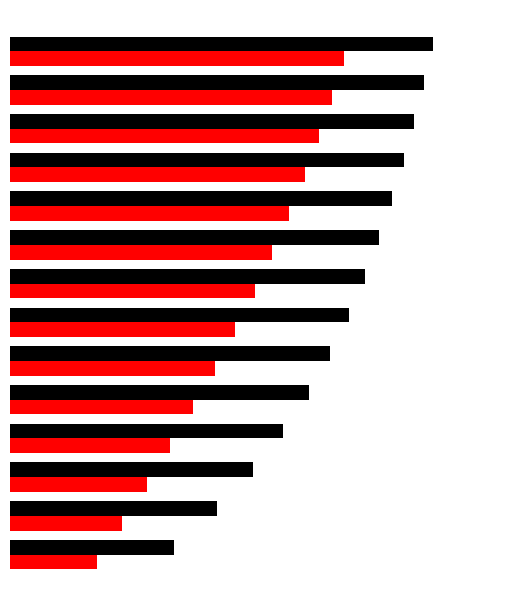

Does the chart contain stacked bars?

No